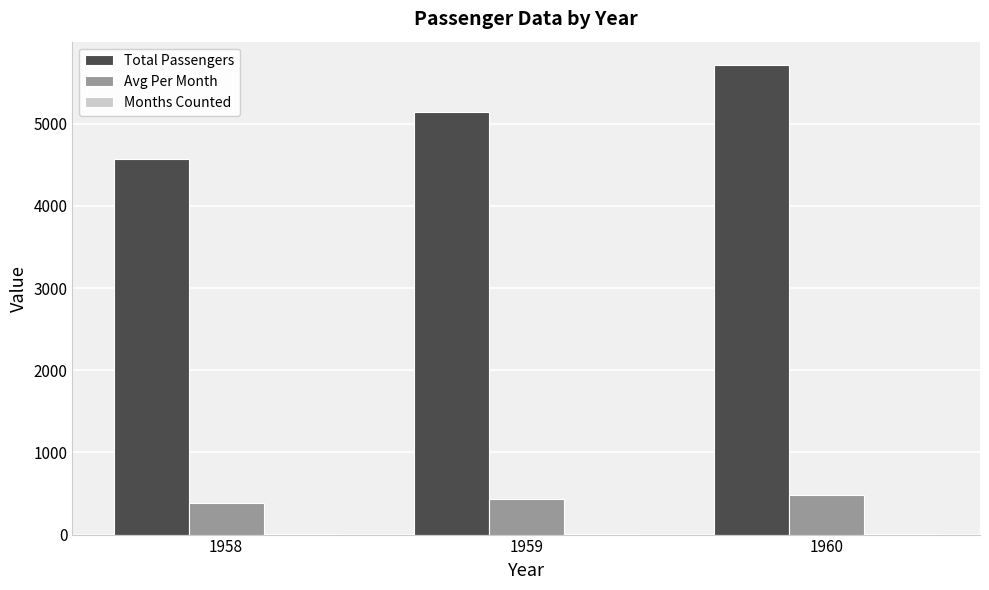

Which label corresponds to the largest value in the chart?

1960